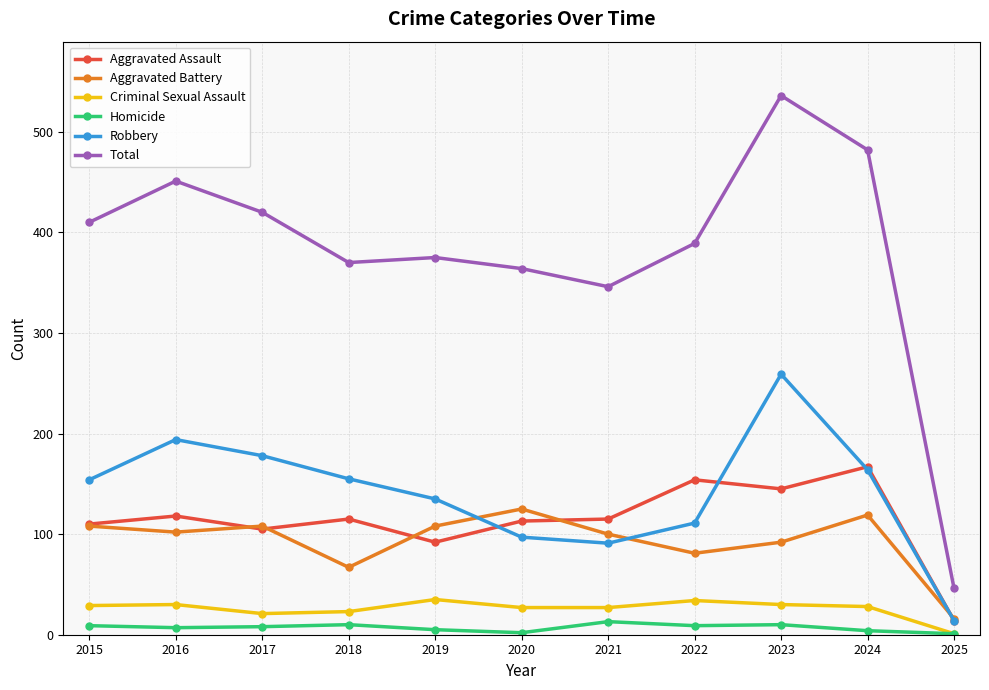

The Total series shows 364 at 2020. True or false?

True